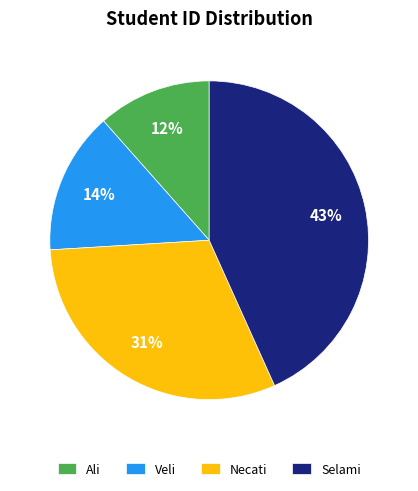

Rank the categories by value from lowest to highest.

Ali, Veli, Necati, Selami